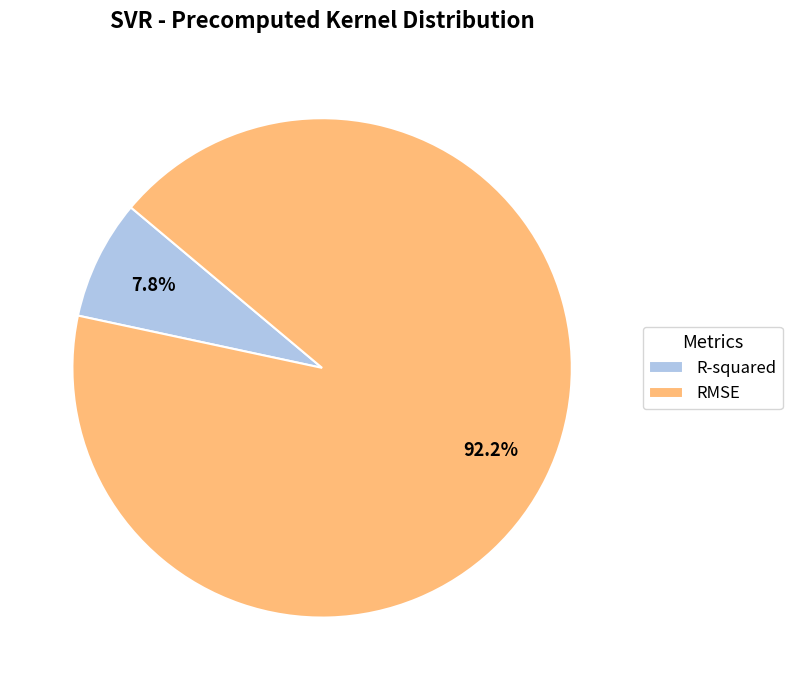

To the nearest percent, what is the combined percentage of RMSE and R-squared?

100%